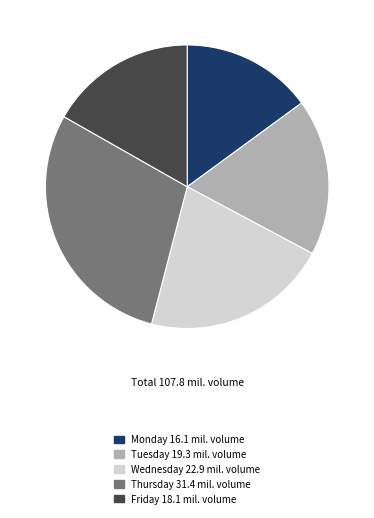

Is it true that Friday is 11% of the pie?

False